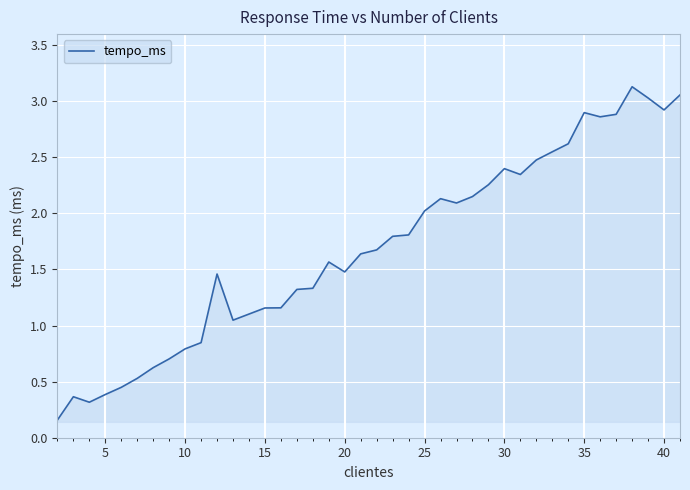

Does the chart display data point markers on the line(s)?

No